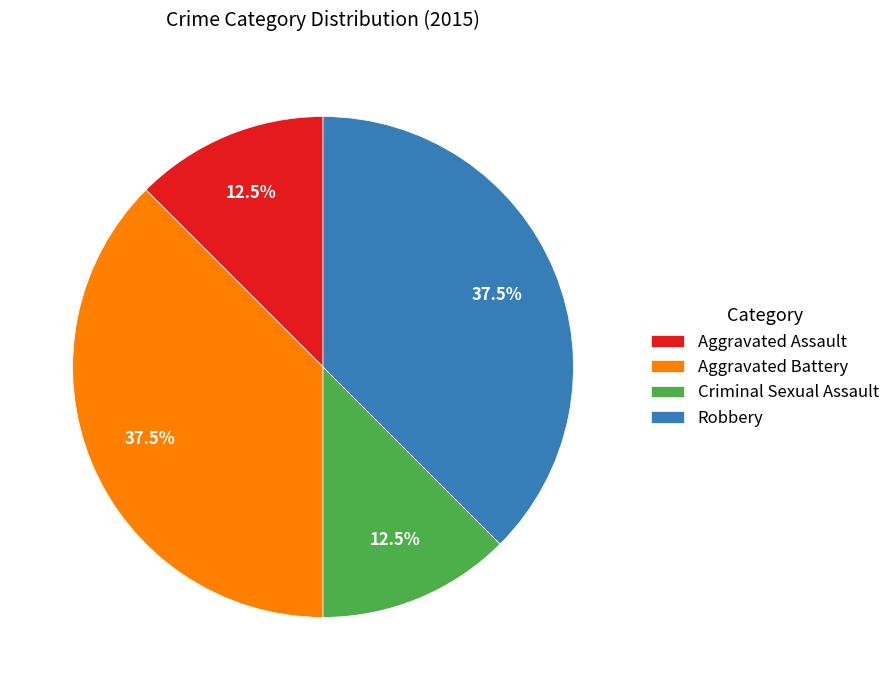

Which has a higher value, Aggravated Battery or Aggravated Assault?

Aggravated Battery